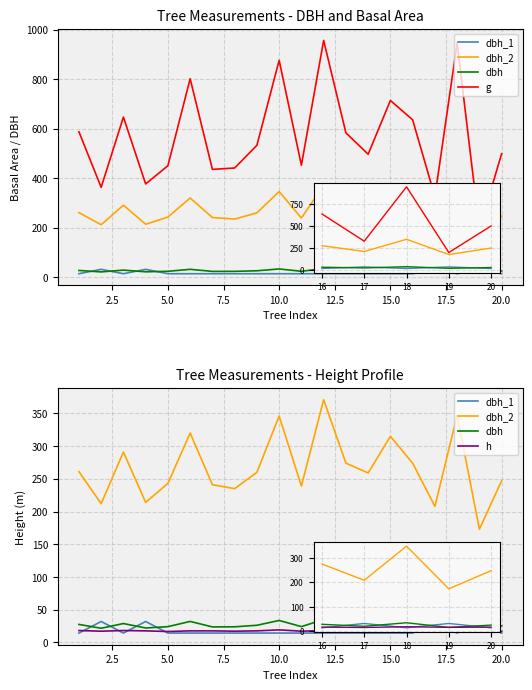

At how many categories does at least one series exceed 785?

4